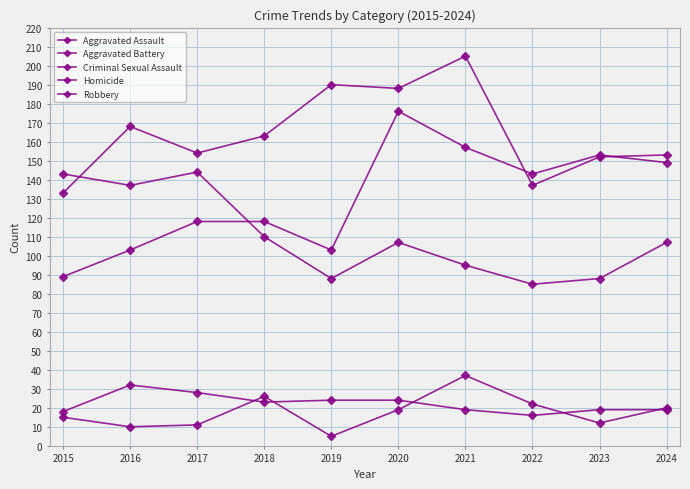

What value does the Aggravated Battery series have at 2022, to the nearest 5?

135